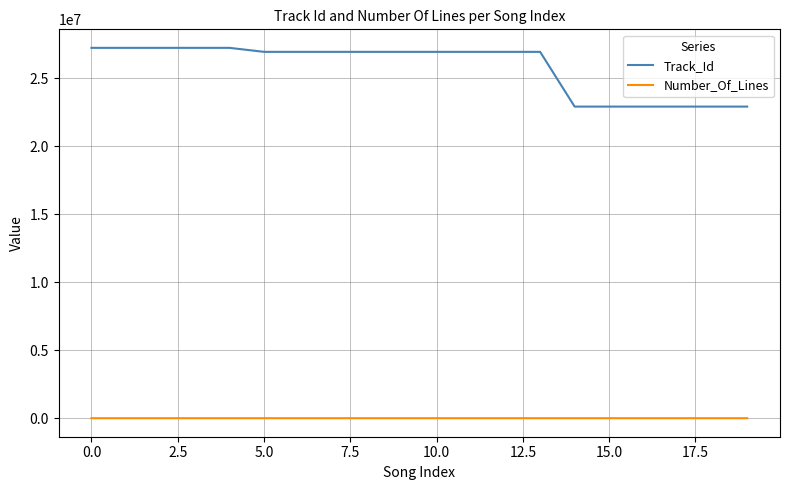

What is the difference between the maximum and minimum values in the Track_Id series?

4320578